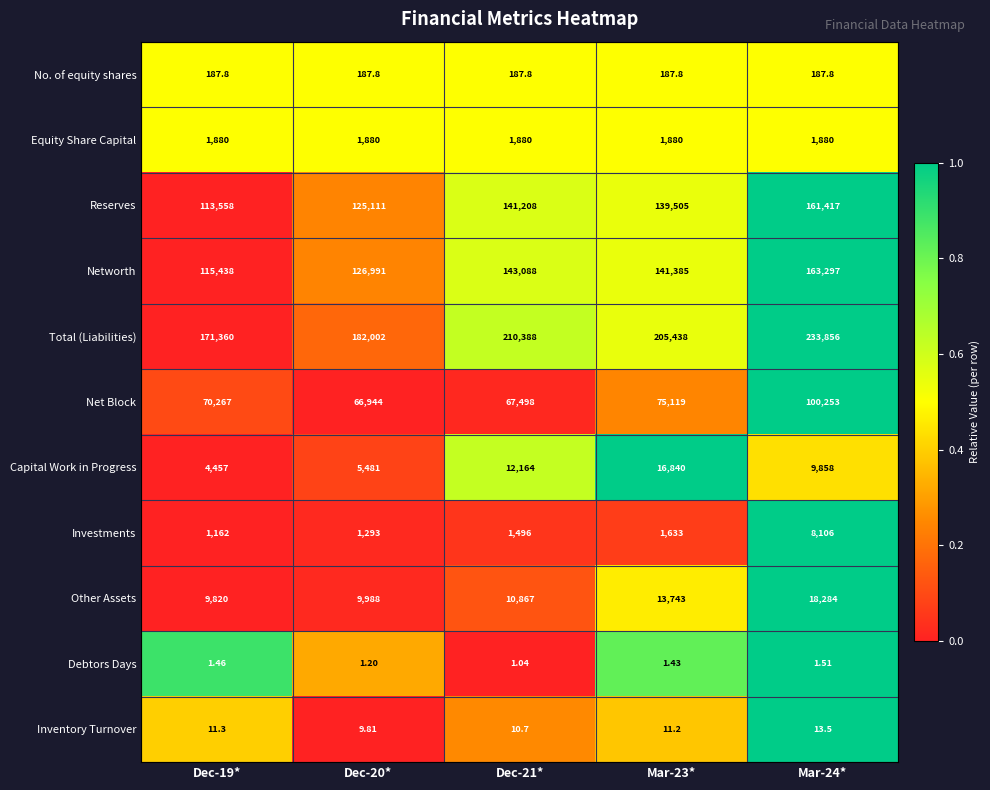

Between Dec-19* and Dec-21*, which series saw the biggest shift?

Total (Liabilities)